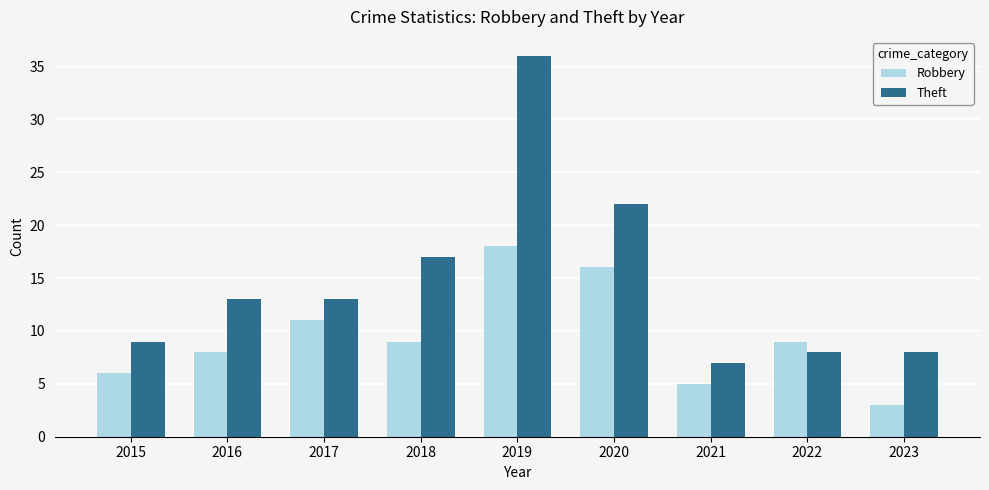

Reading right to left, what are all the values shown in this chart?

Robbery: 2023=3	2022=9	2021=5	2020=16	2019=18	2018=9	2017=11	2016=8	2015=6
Theft: 2023=8	2022=8	2021=7	2020=22	2019=36	2018=17	2017=13	2016=13	2015=9